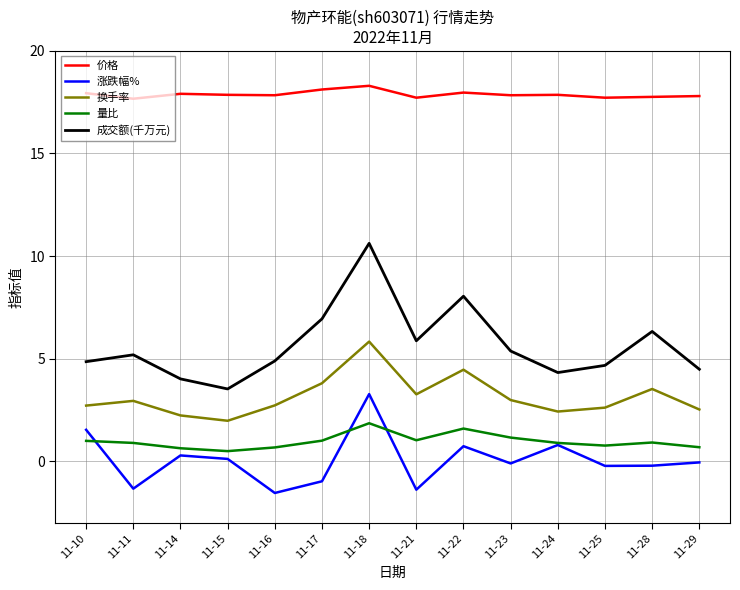

Where is the first local minimum for 价格?

11-11